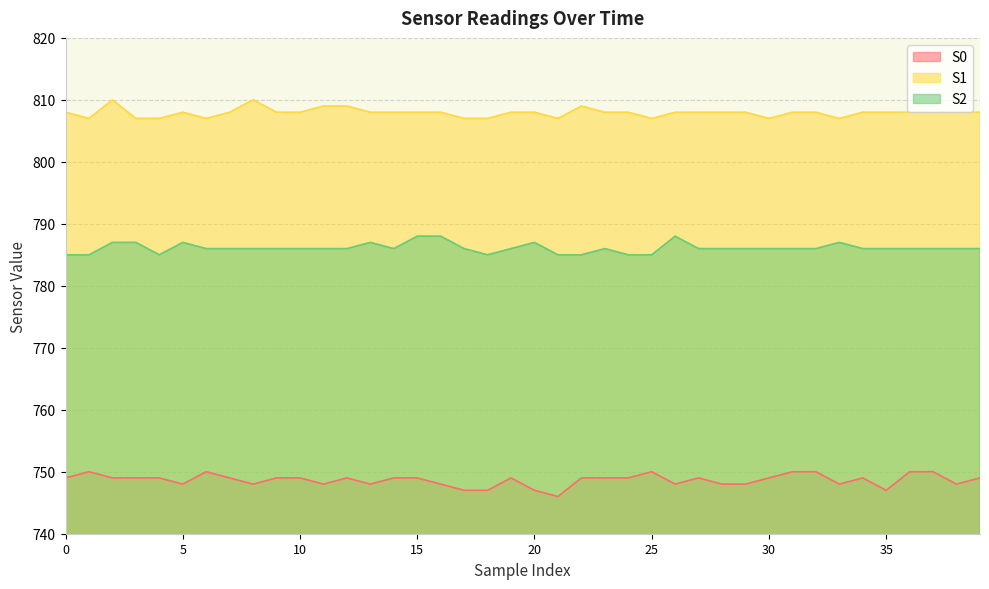

What is the value of the S0 point at the 35th from the left?

749